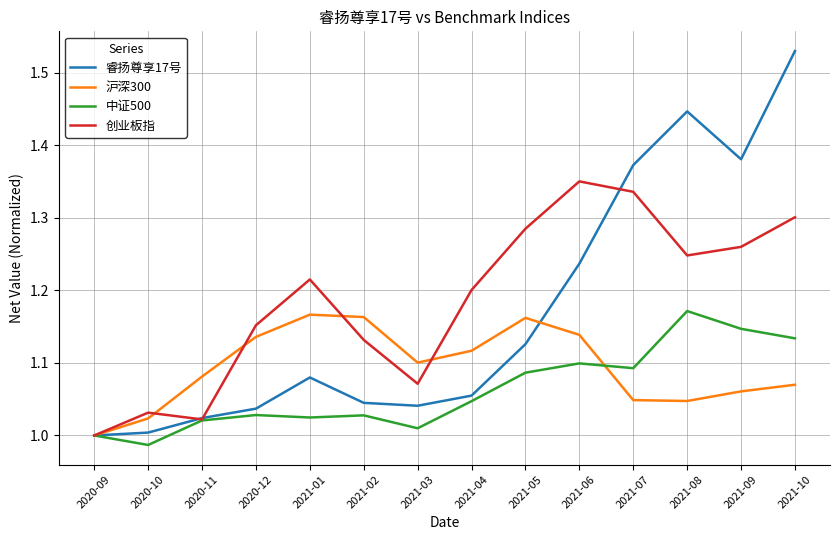

The 创业板指 series shows 1.7 at 2021-03. True or false?

False